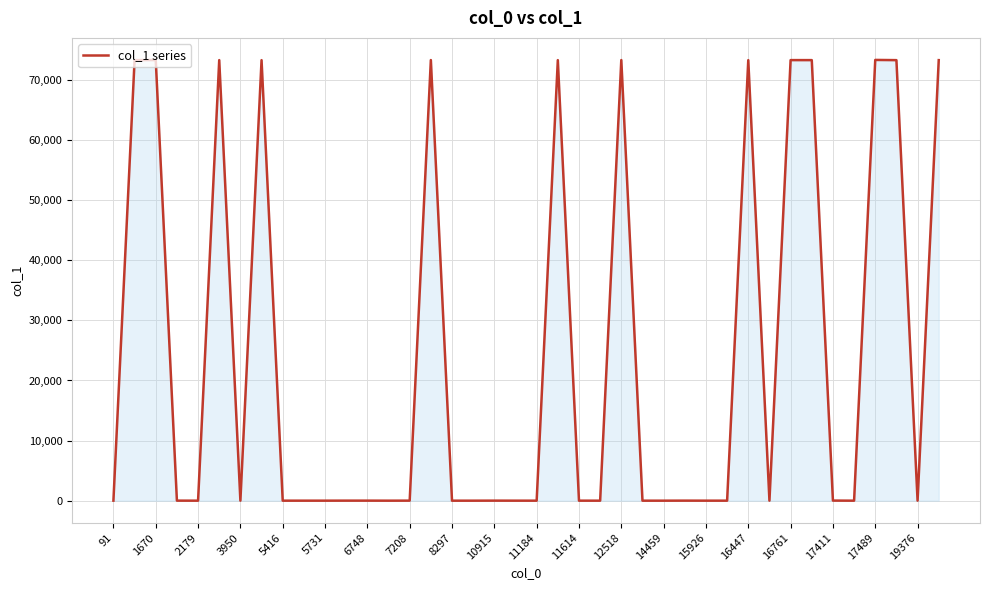

What is the maximum value shown in the chart?

73339